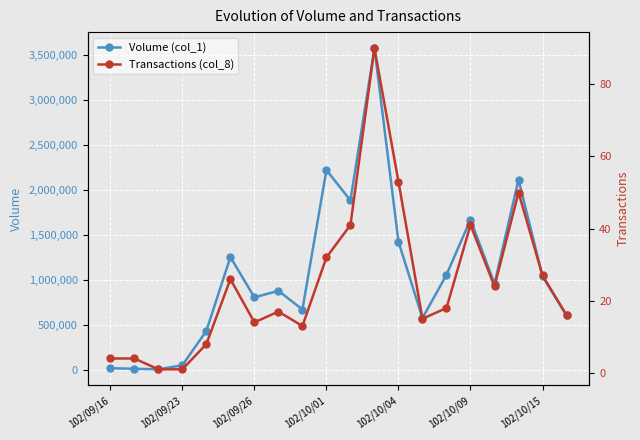

The Transactions (col_8) series shows 50 at 17. True or false?

True